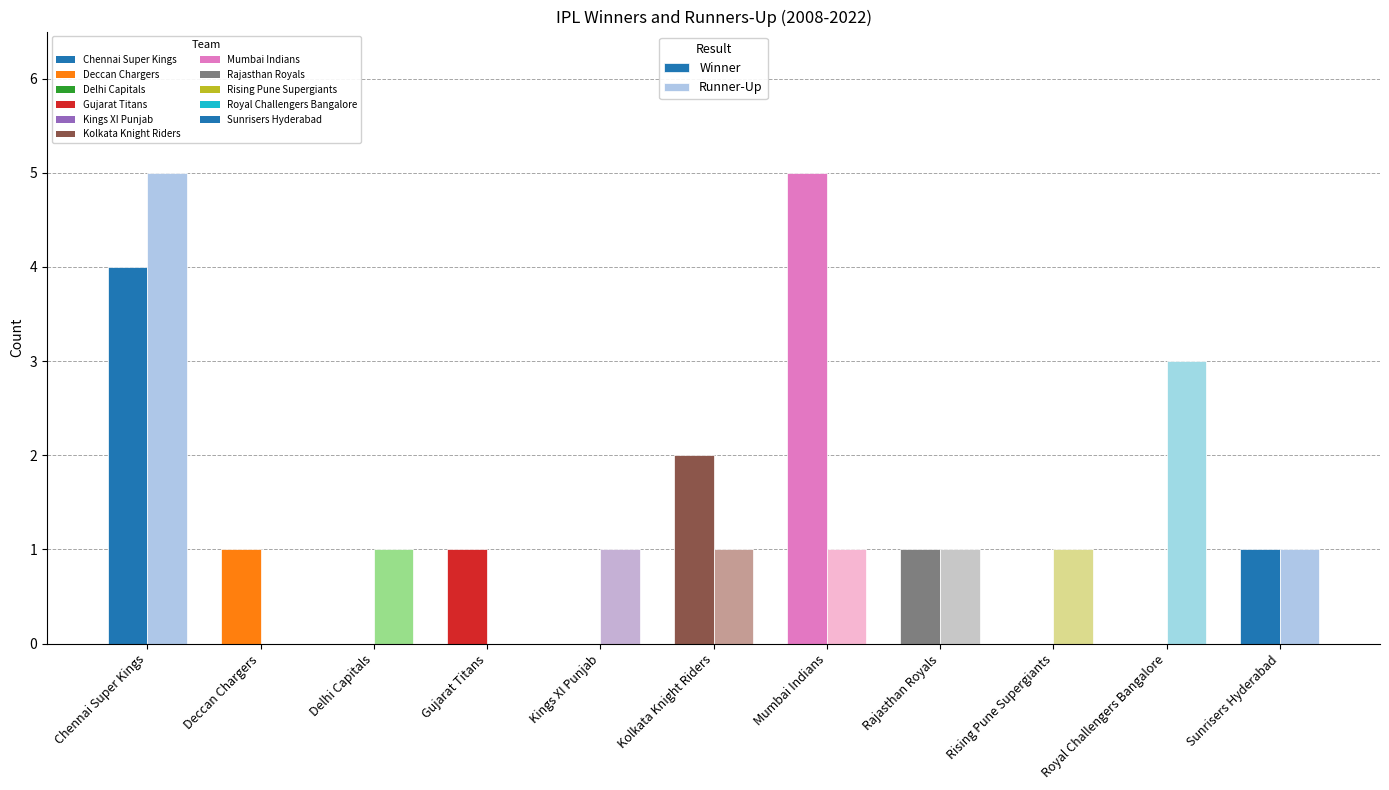

Which category has the highest value in the Runner-Up series?

Chennai Super Kings